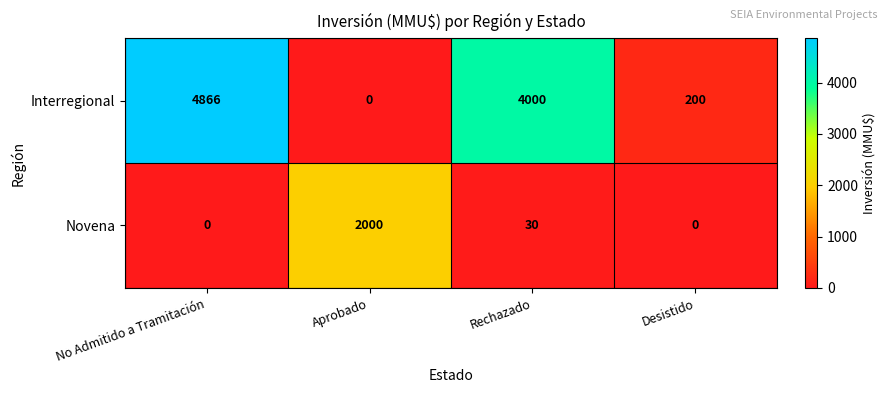

What is the maximum value shown in the chart?

4866